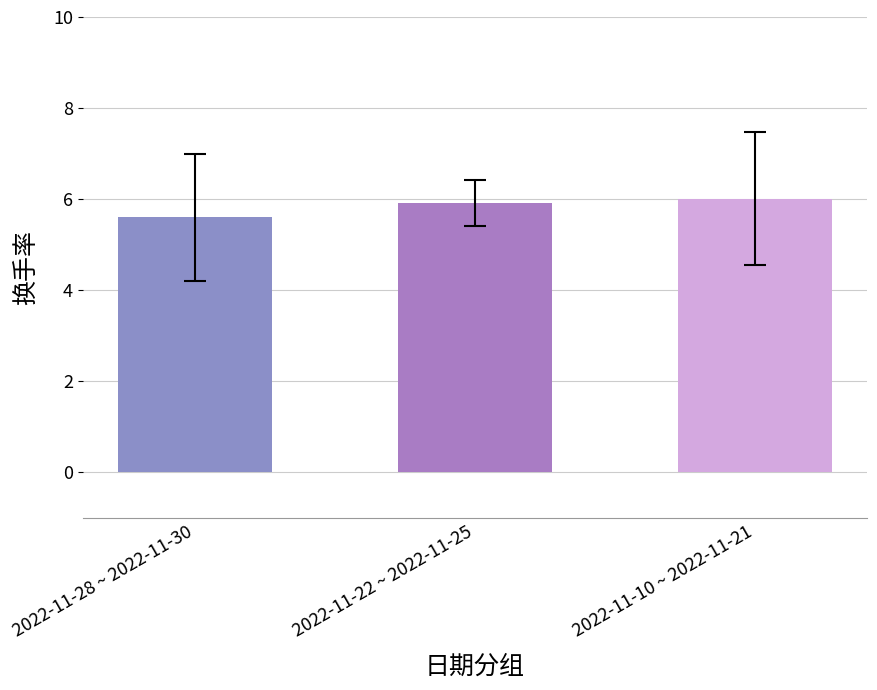

How many bars are there in total?

3